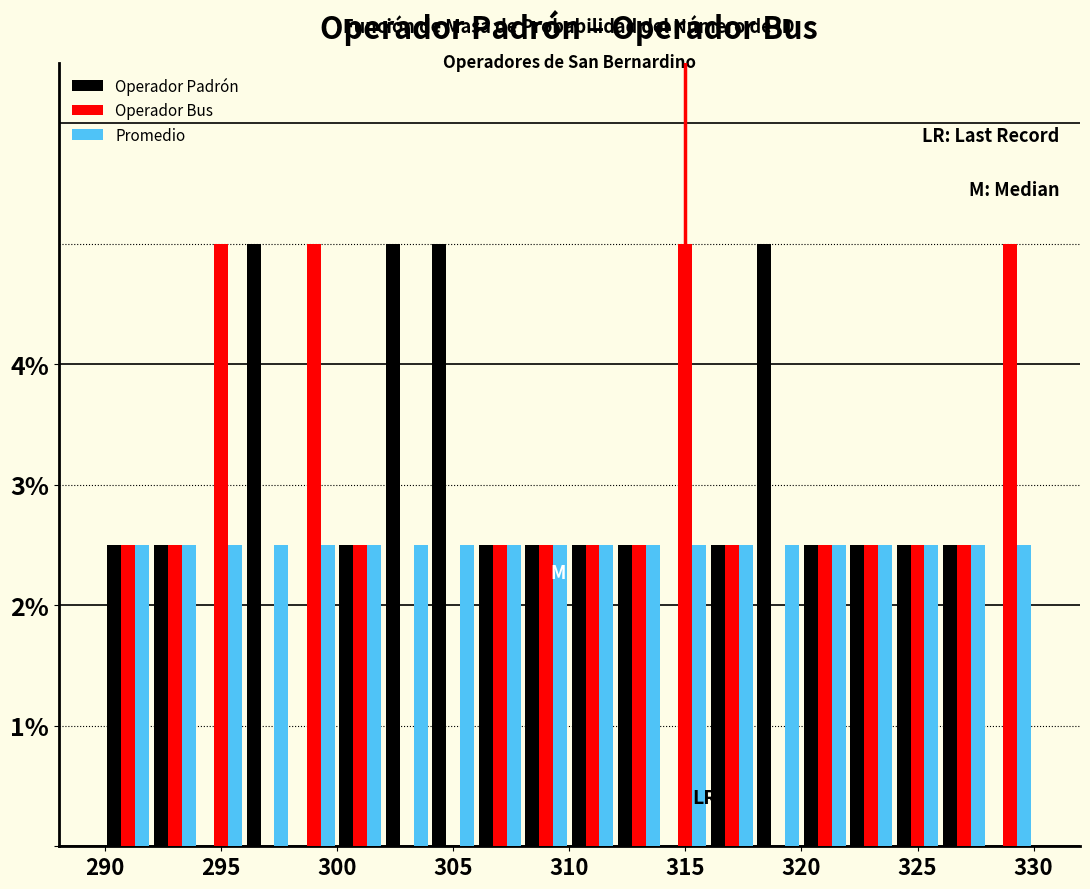

What is the height of the Operador Bus bar covering 316 to 318 on the x-axis? The values are not printed on the chart, so give them approximately, as read against the axis.

2.5